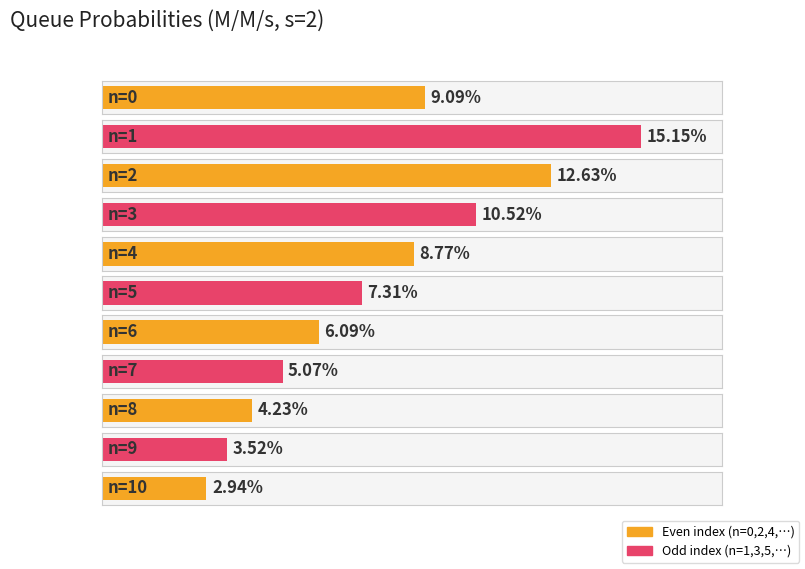

What is the approximate value at n=4?

0.1